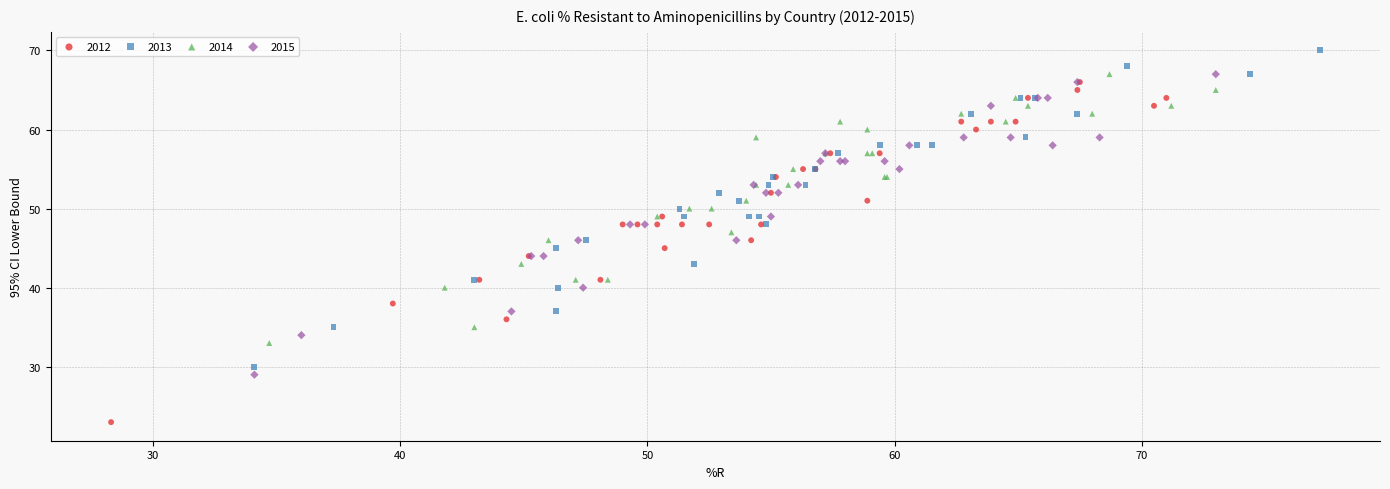

Which series reaches the minimum Y coordinate?

2012